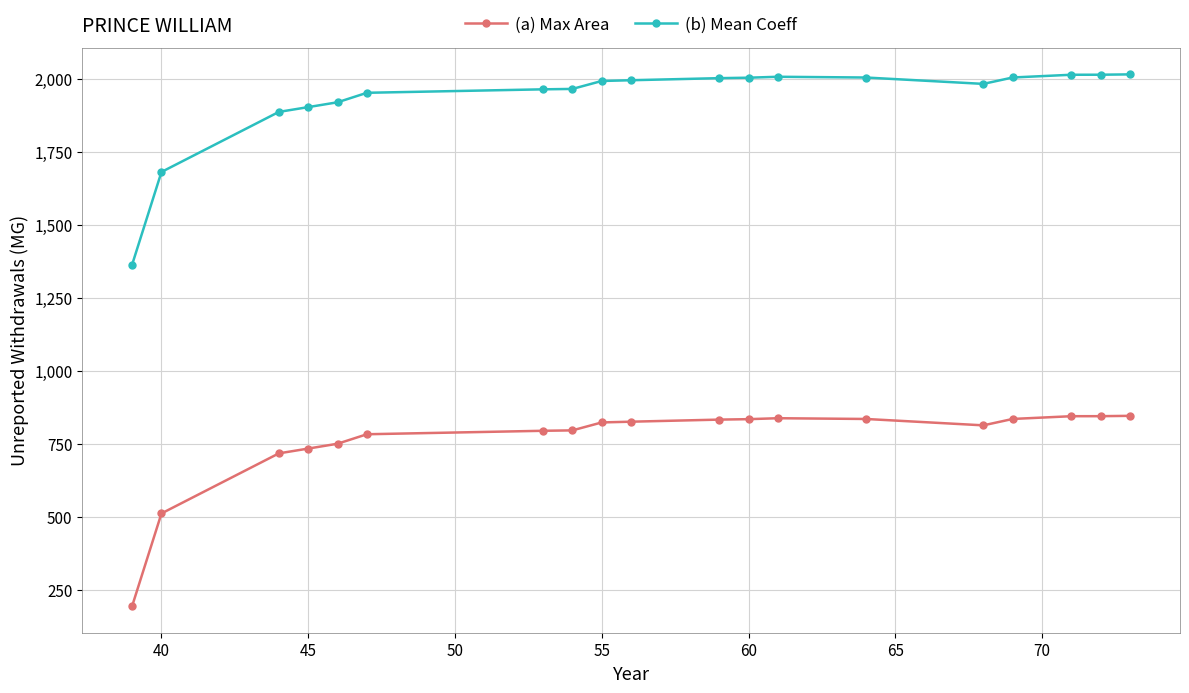

What is the greatest value displayed?

2016.2